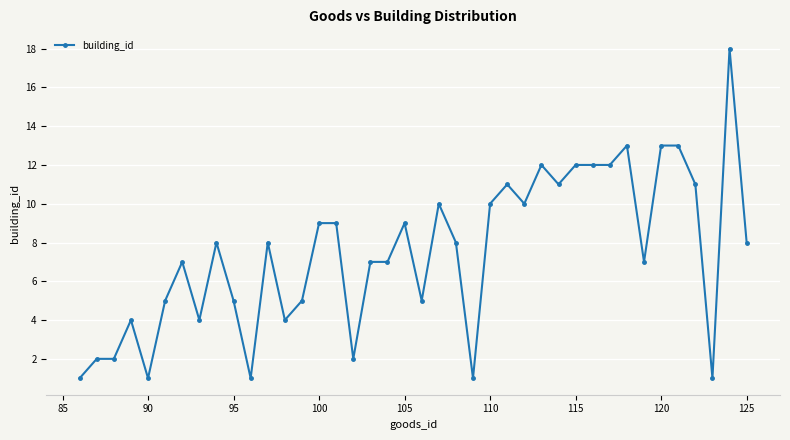

How many lines are shown in the chart?

1